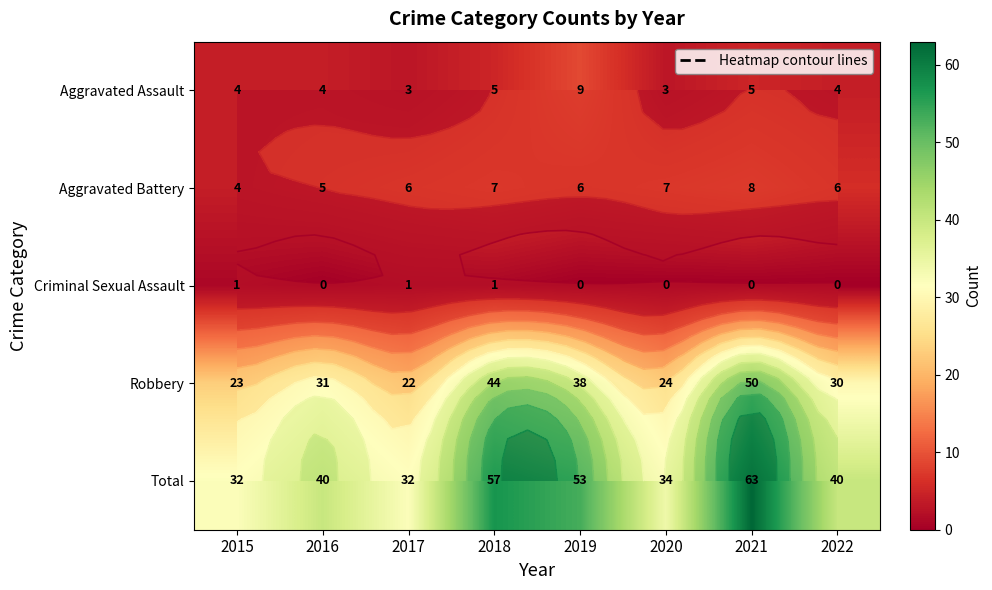

Which series has the widest spread of values?

Total